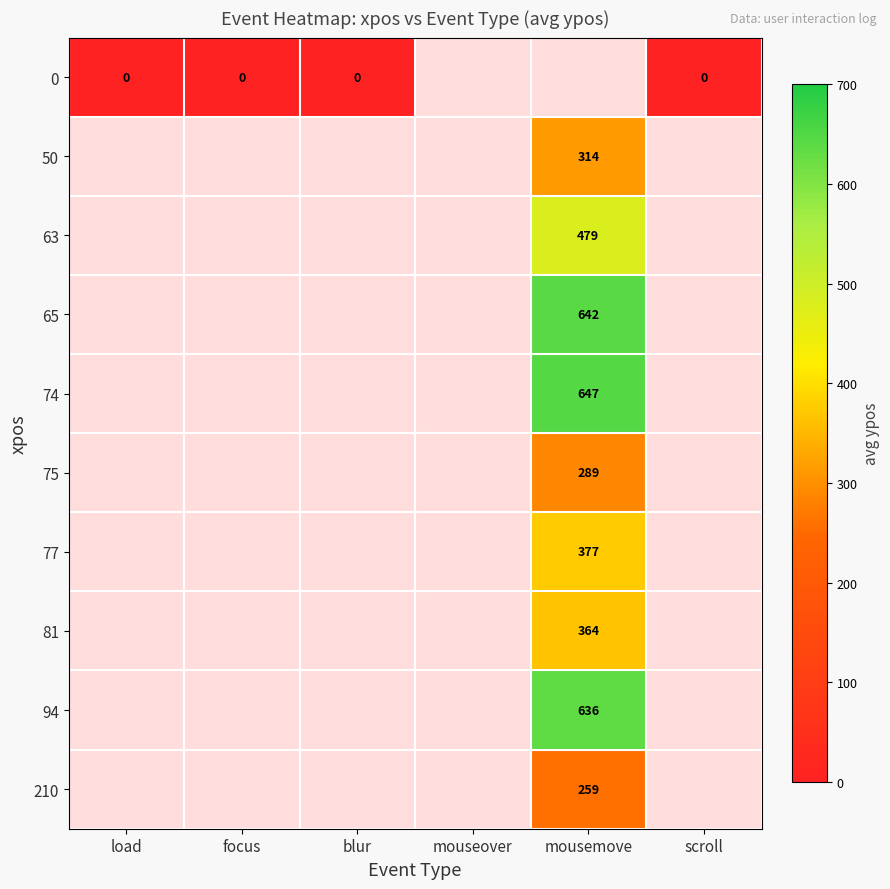

Is the value of 50 at mousemove greater than the value of 81 at mousemove?

No